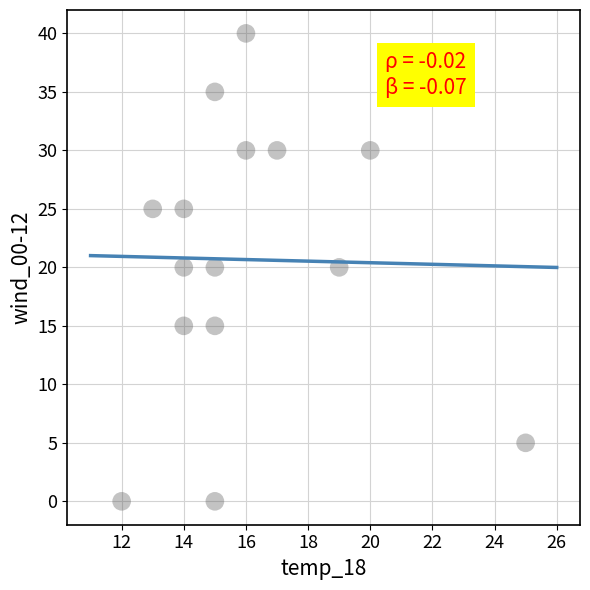

What is the range of Y values (max minus min)?

40